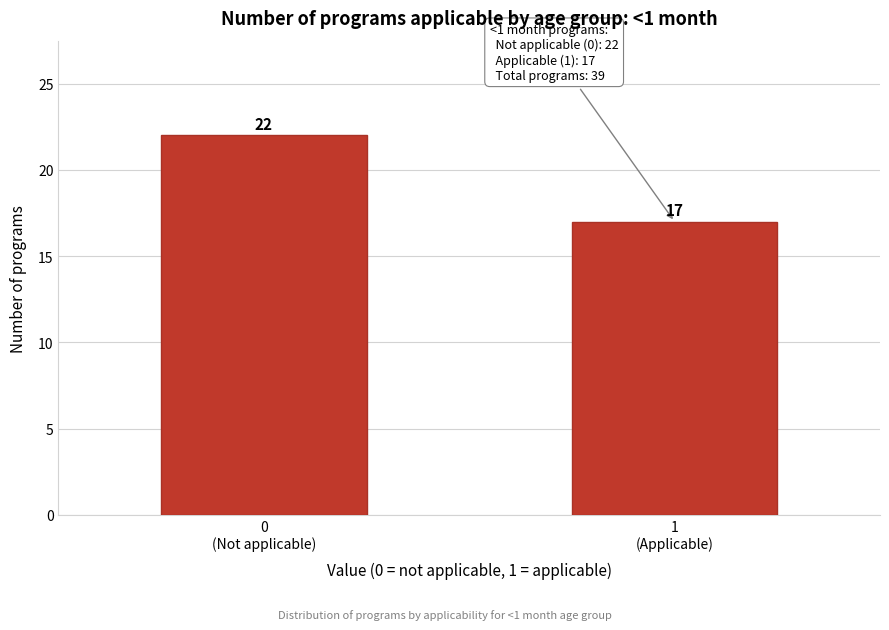

Reading left to right, extract all data points from this chart.

22	17